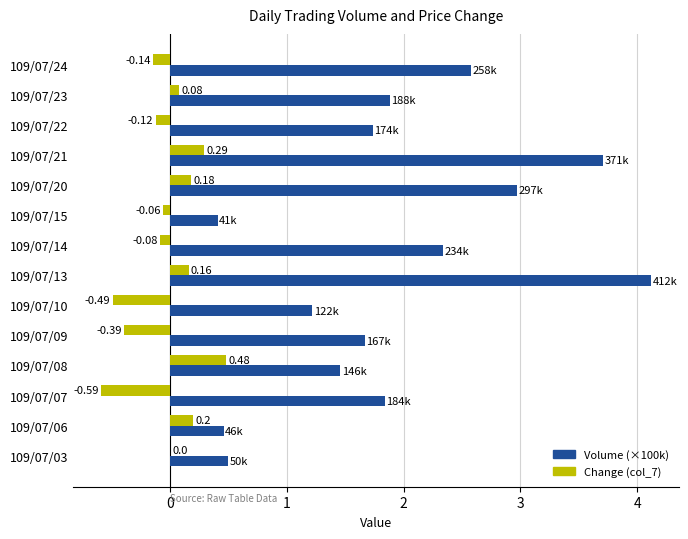

Between 109/07/14 and 109/07/15, which series saw the biggest shift?

Volume (×100k)